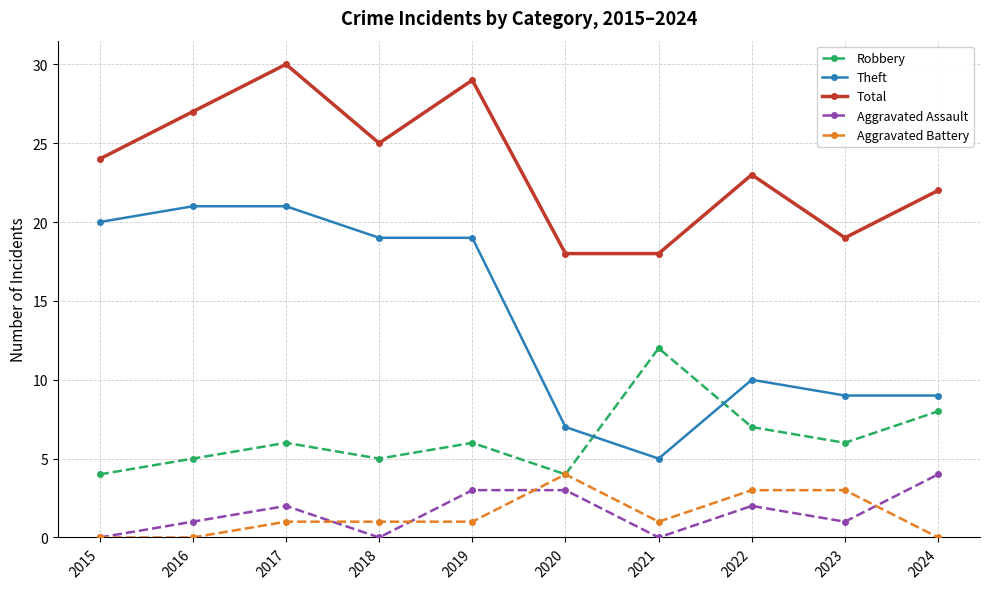

True or false: Total and Theft cross at least once.

False